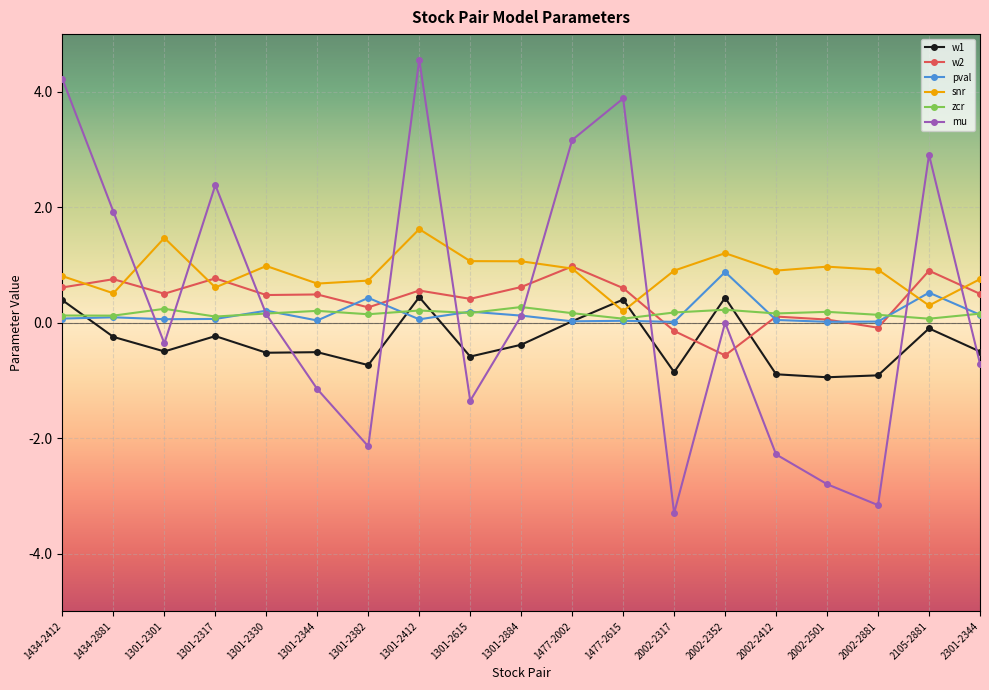

The snr series shows 1.2 at 1301-2344. True or false?

False